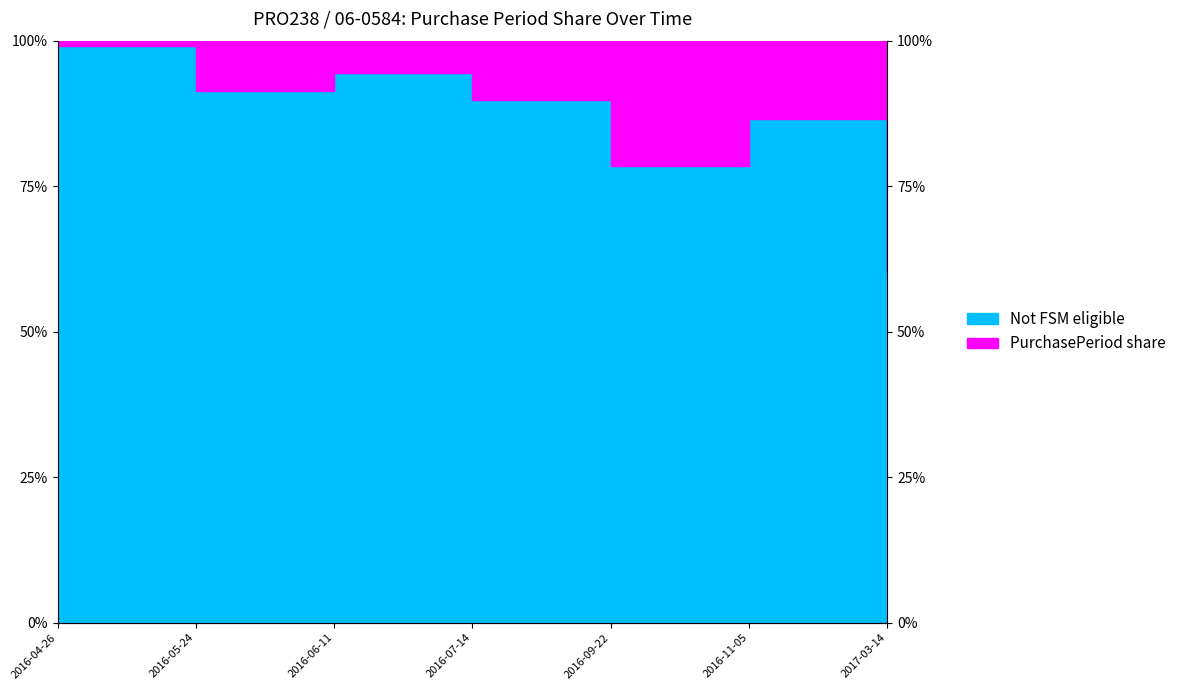

How many lines are shown in the chart?

1